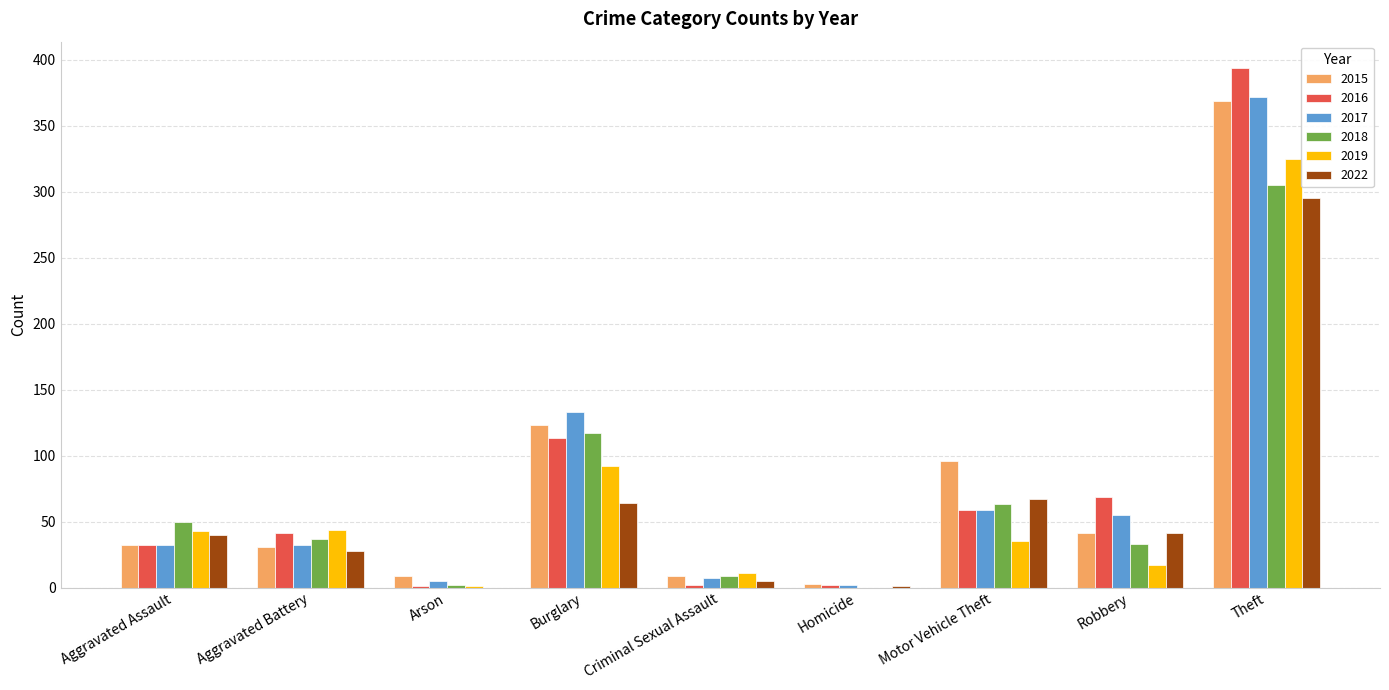

What is the average value of the 2015 series?

79